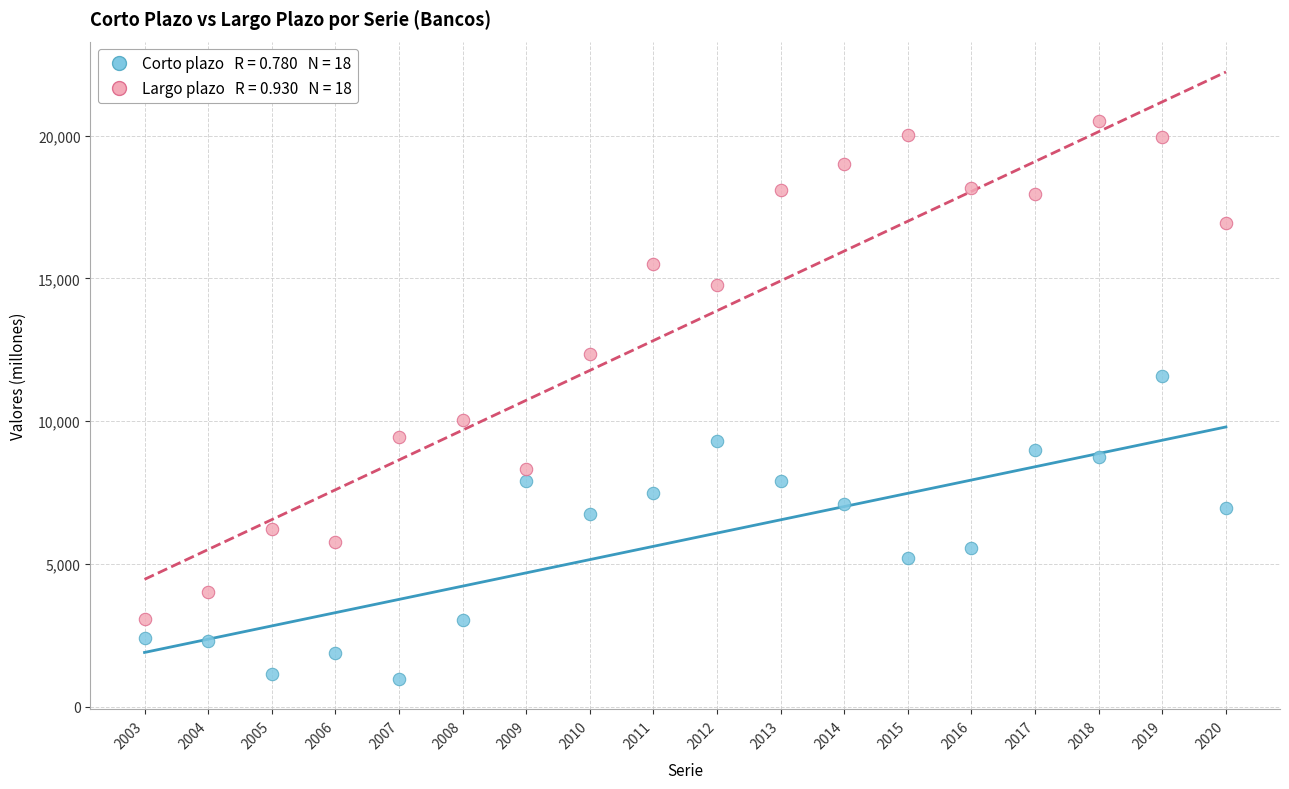

Across all data points, what is the range of X values (max minus min)?

17